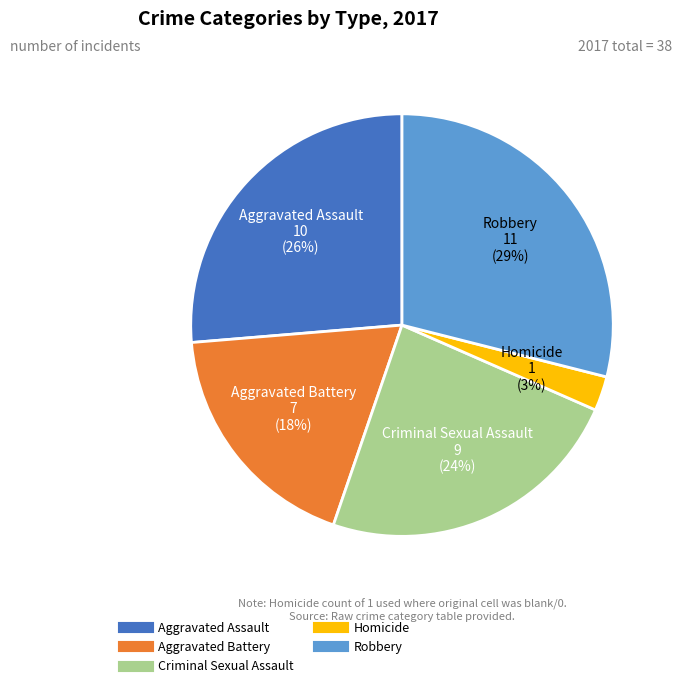

To the nearest percent, what percentage of the pie is Aggravated Assault?

26%